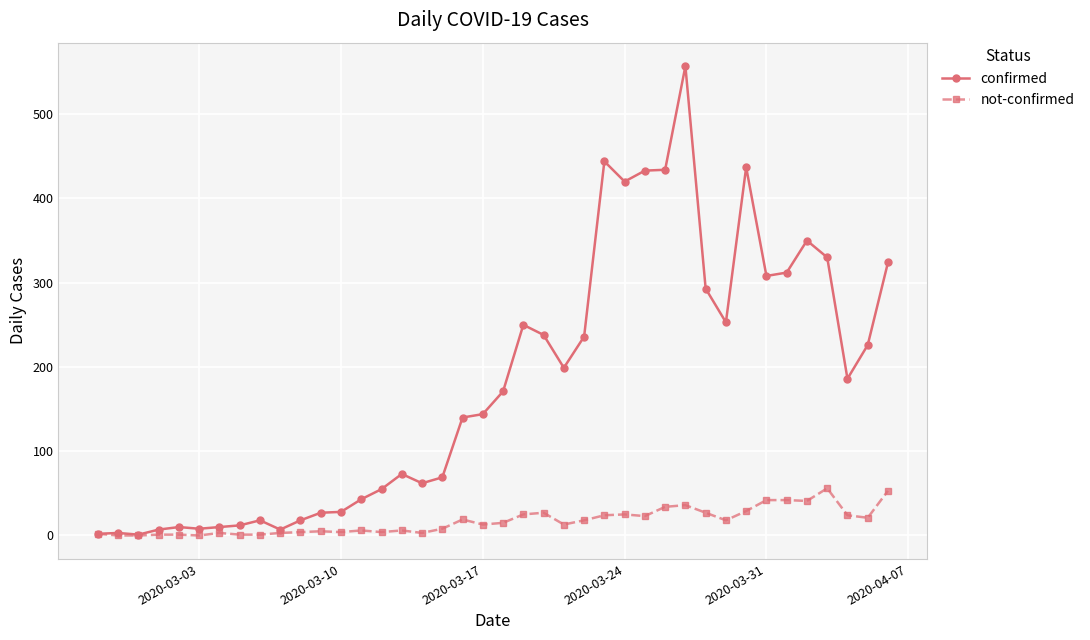

In confirmed, how many points are lower than both neighbors (excluding endpoints)?

9